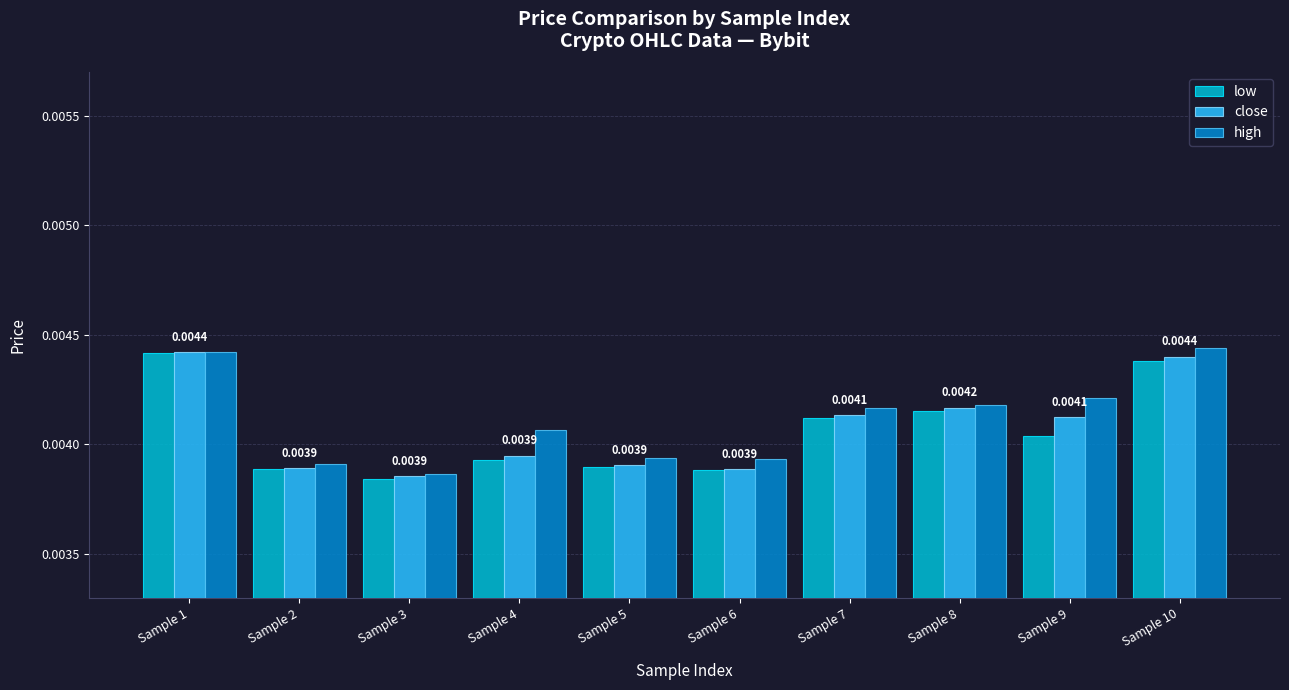

What are all the series names shown in the legend?

low, close, high